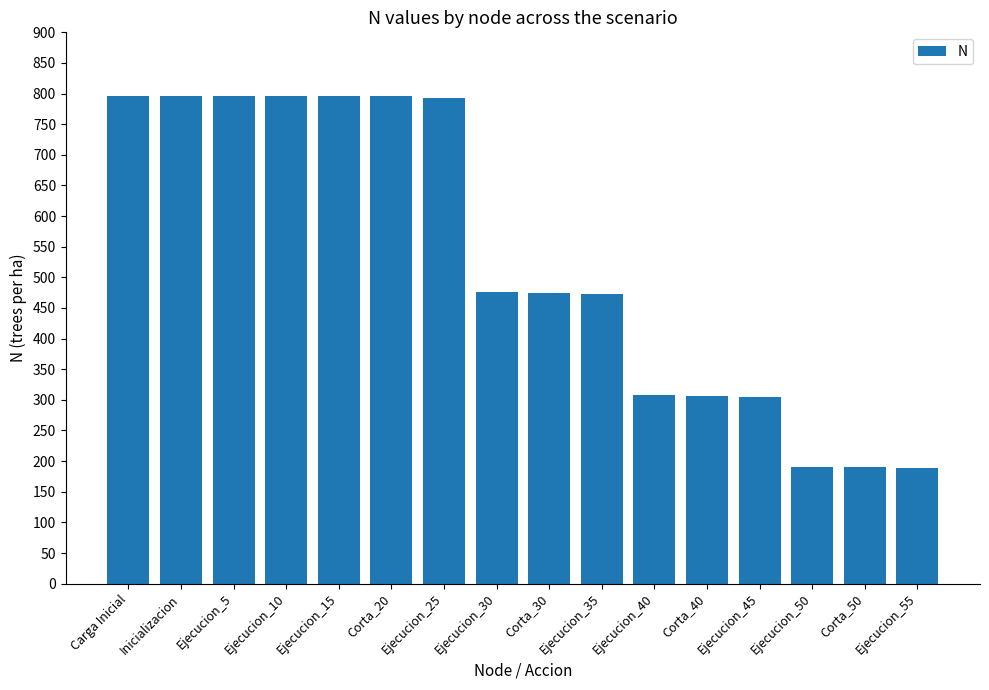

What is the sum of all values?

8478.5